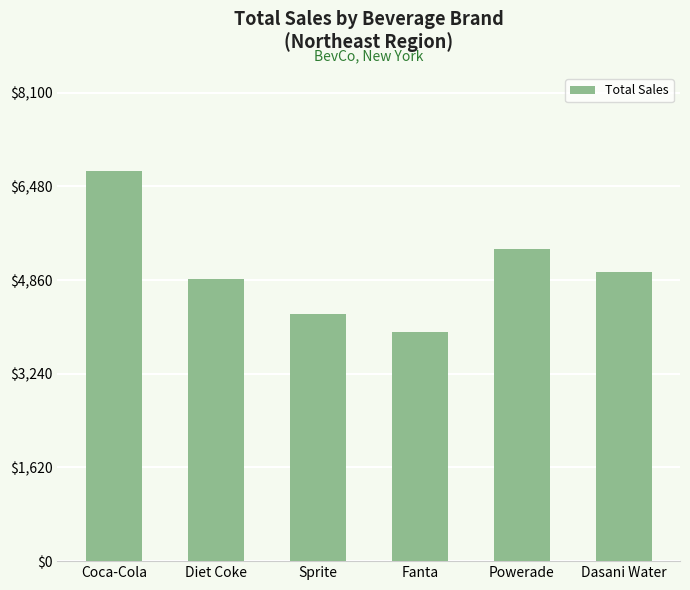

What is the greatest value displayed?

6750.0